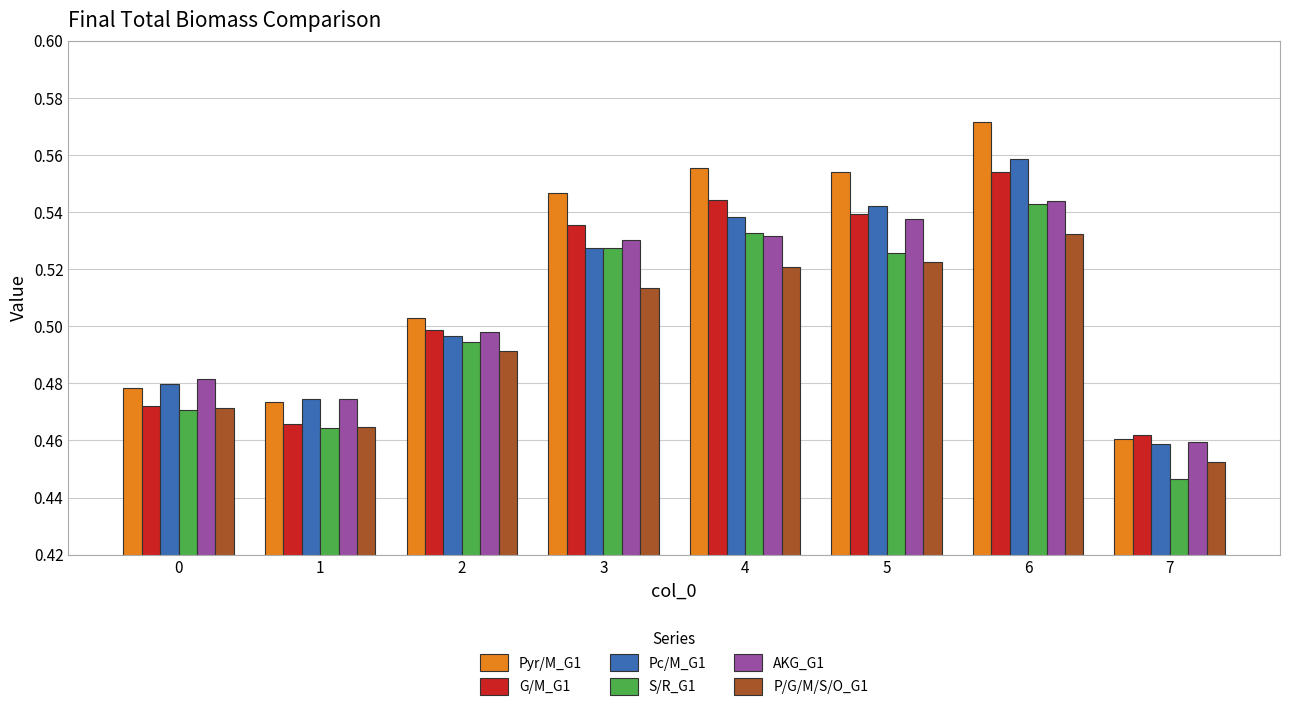

True or false: S/R_G1 has a value of 0.5 at 5.

True